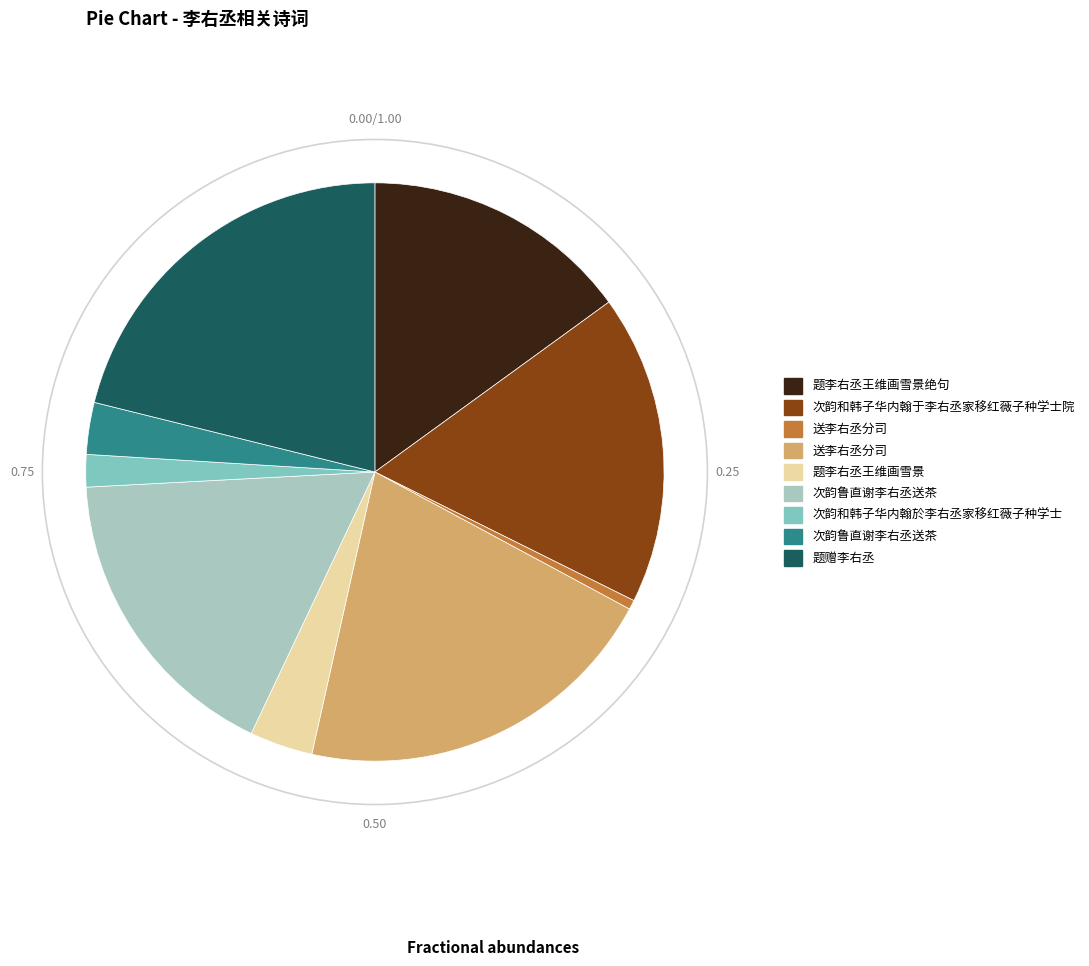

Is there a majority slice in this chart?

No